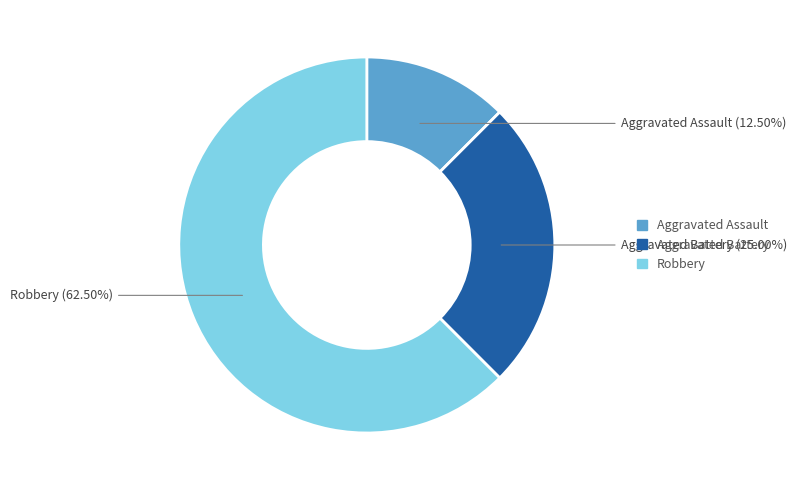

What is the smallest slice in the pie chart?

Aggravated Assault